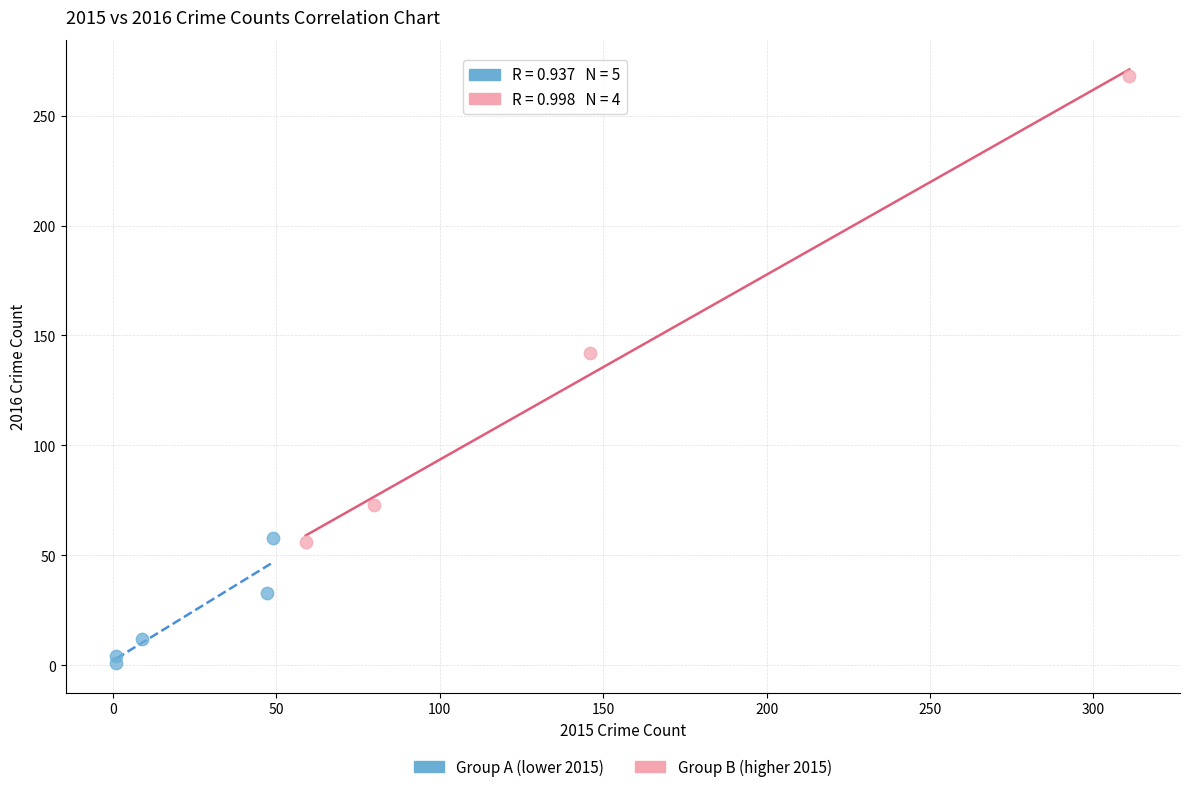

What are all the series names shown in the legend?

Group A (lower 2015), Group B (higher 2015)